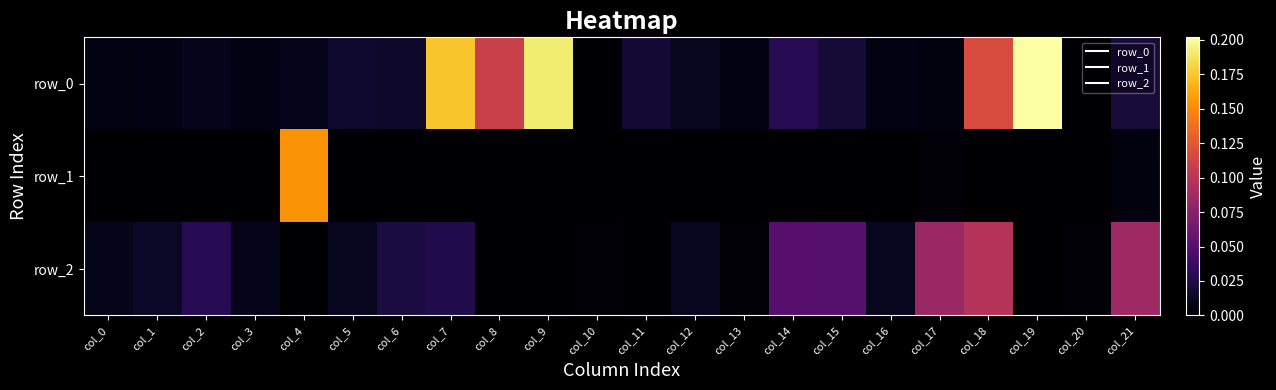

How many positive values does the row_2 series have?

17